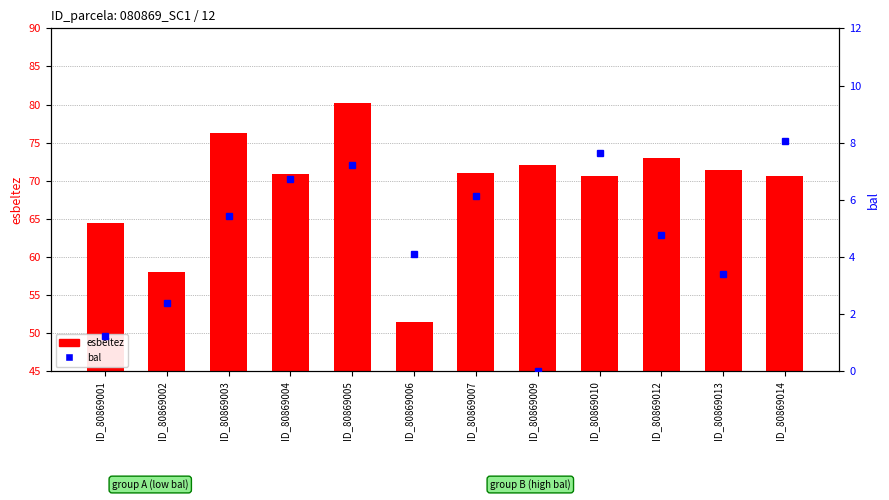

What is the total value across all series at ID_80869014?

78.7